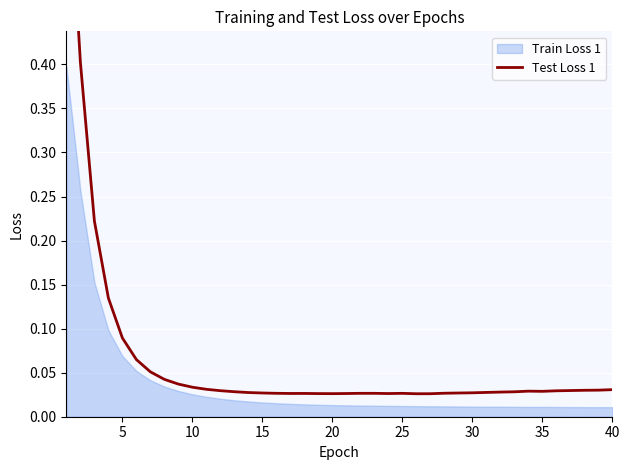

Reading left to right, extract all data points from this chart.

0.7	0.4	0.2	0.1	0.1	0.1	0.1	0.0	0.0	0.0	0.0	0.0	0.0	0.0	0.0	0.0	0.0	0.0	0.0	0.0	0.0	0.0	0.0	0.0	0.0	0.0	0.0	0.0	0.0	0.0	0.0	0.0	0.0	0.0	0.0	0.0	0.0	0.0	0.0	0.0